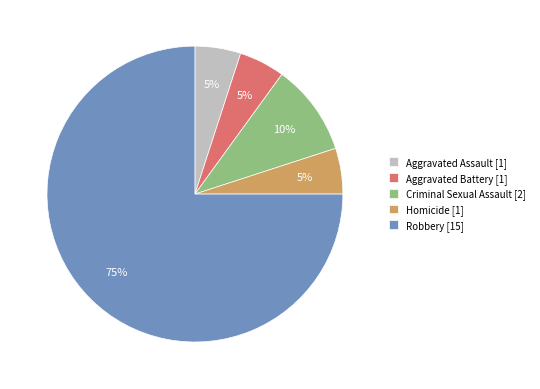

To the nearest percent, what portion does Robbery represent?

75%